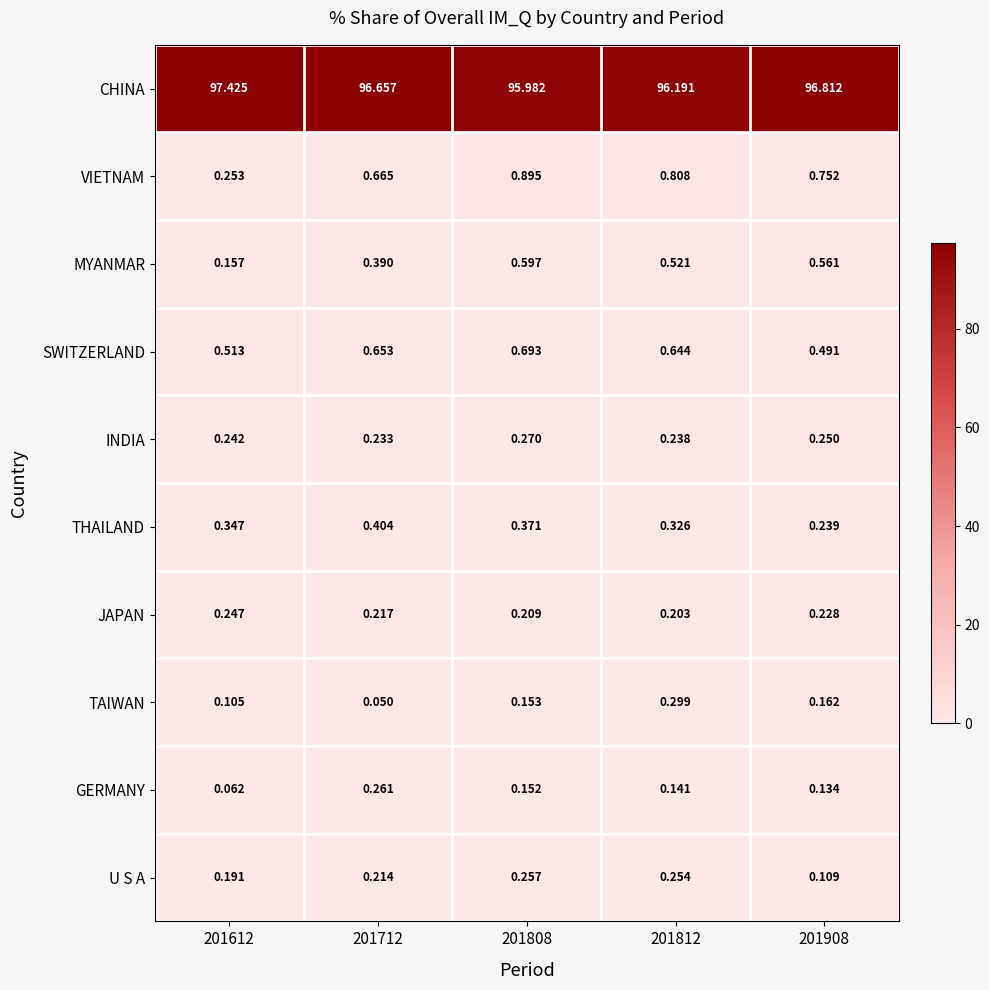

At 201612, list the series in order from smallest to largest.

GERMANY, TAIWAN, MYANMAR, U S A, INDIA, JAPAN, VIETNAM, THAILAND, SWITZERLAND, CHINA